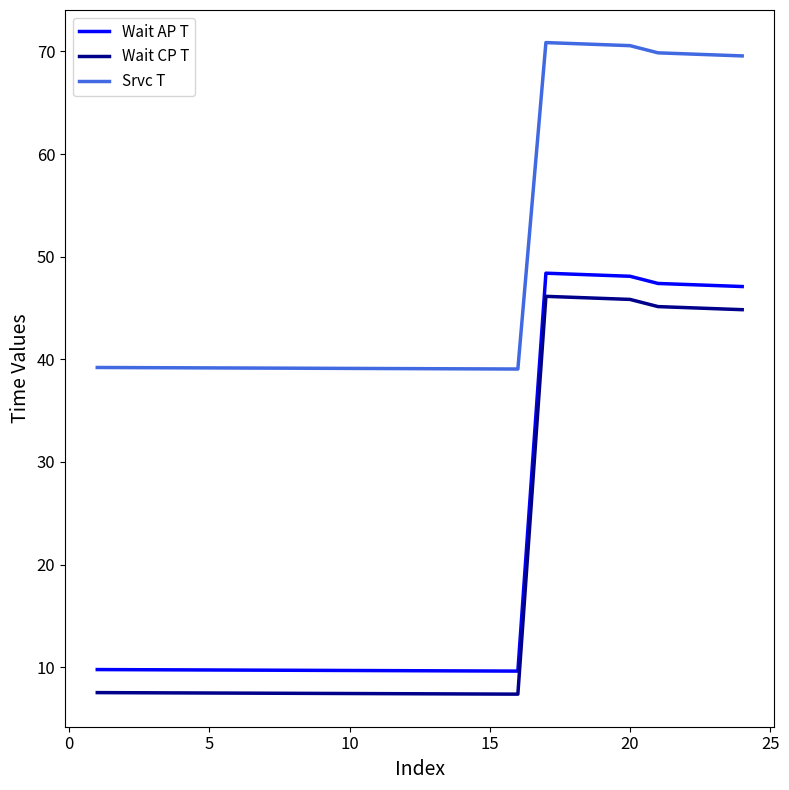

What is the maximum value for Wait CP T?

46.1